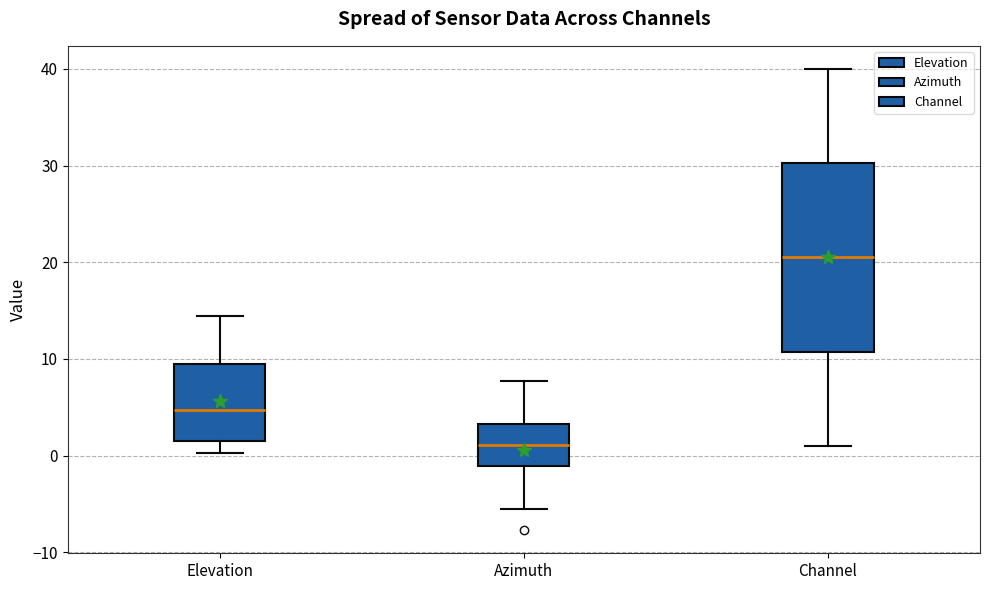

Where is the upper edge of the box for Channel on the y-axis? The values are not printed on the chart, so give them approximately, as read against the axis.

30